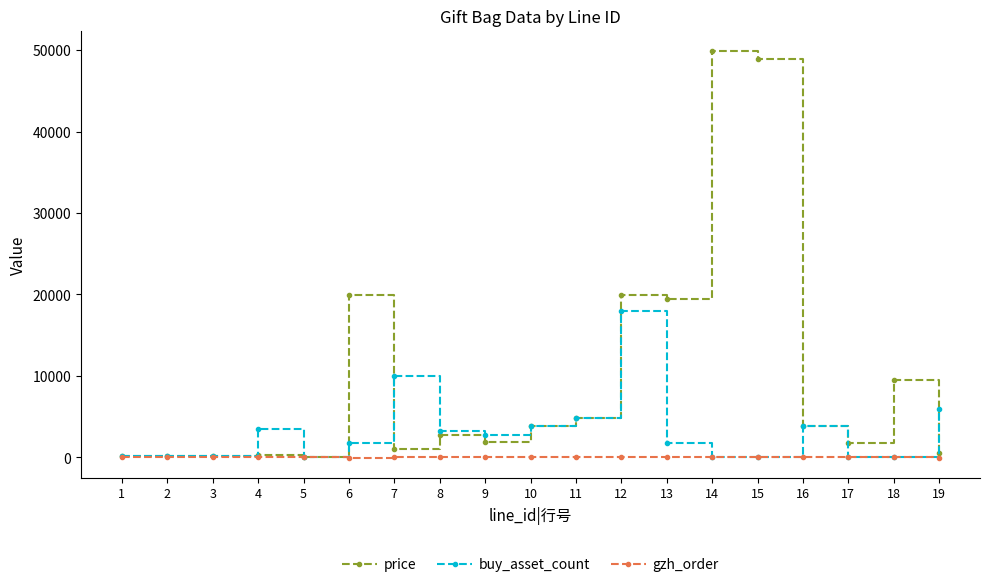

Which series has the largest total across all categories?

price